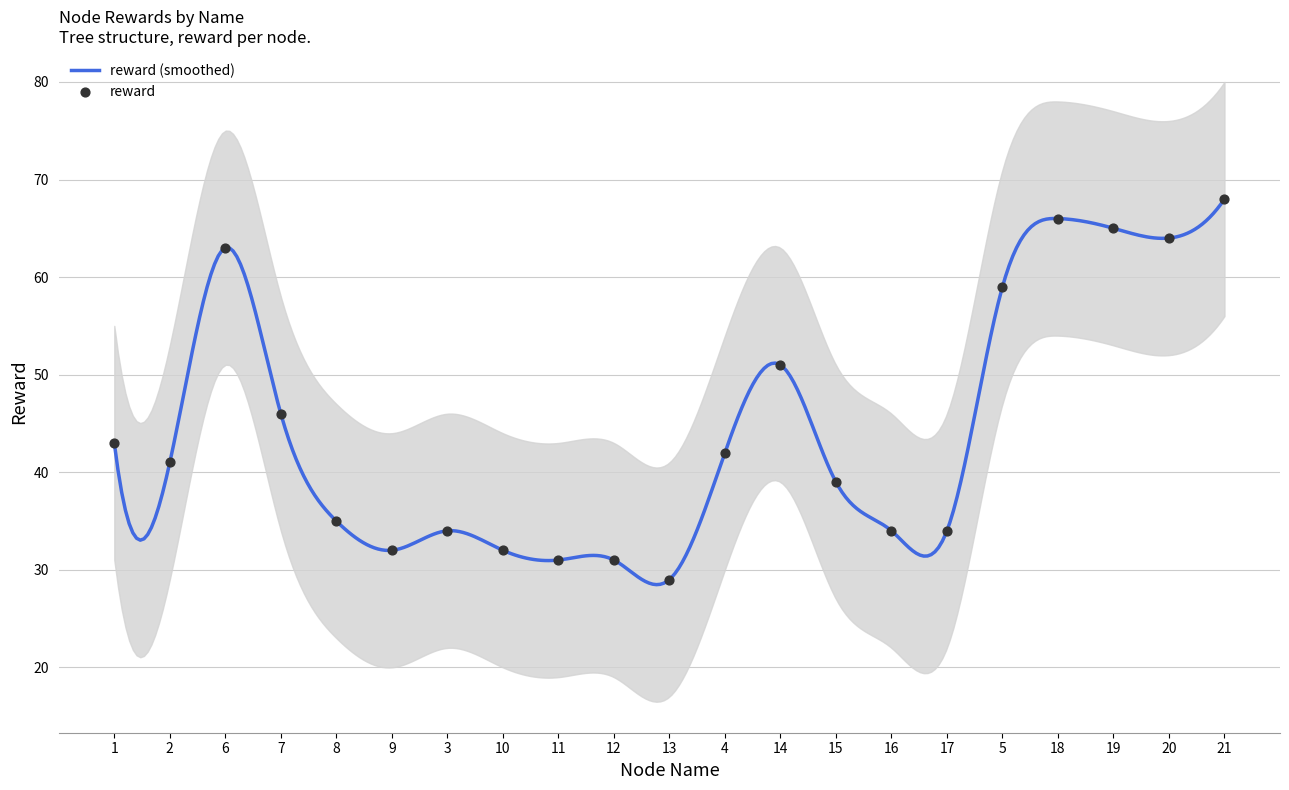

What is the ratio of the value at 20 to the value at 2?

1.6